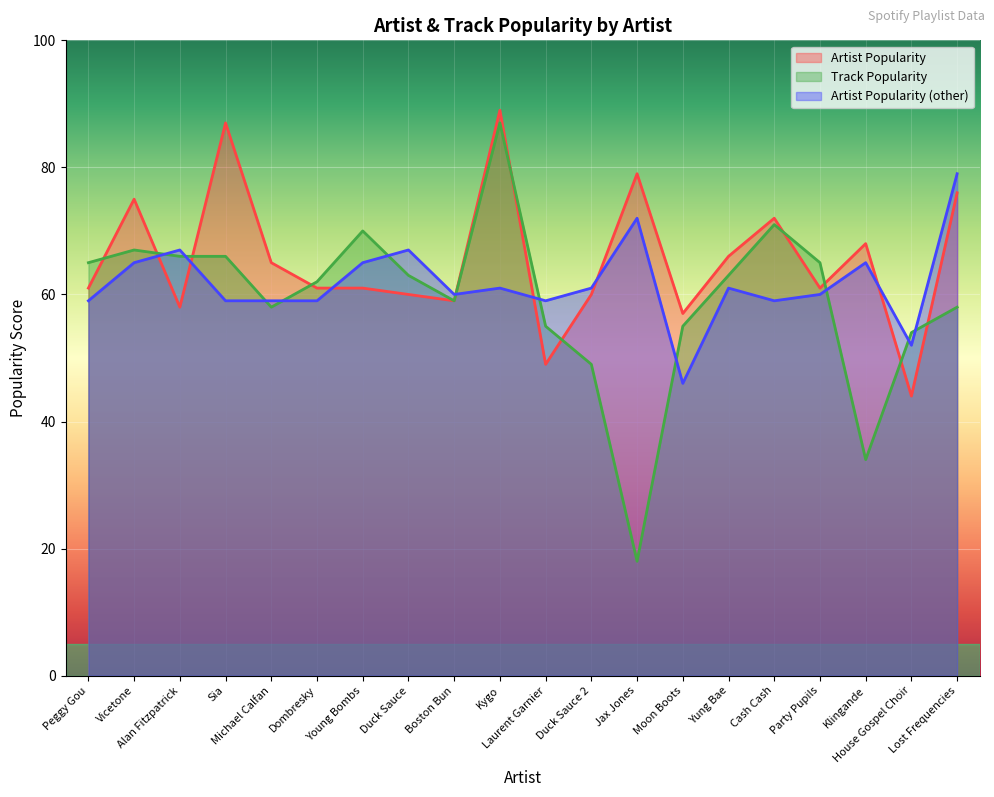

True or false: Track_Popularity and Artist_Popularity intersect in this chart.

True